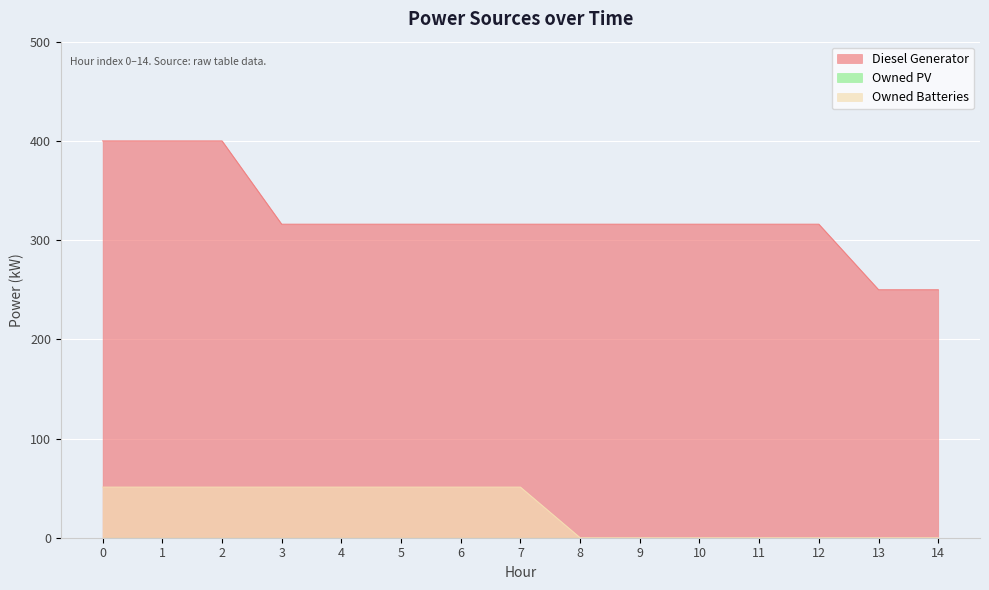

What is the value of the Diesel Generator point at the 8th from the left?

316